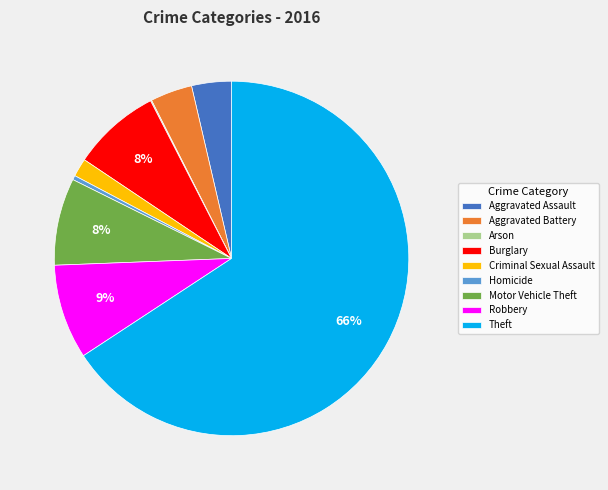

What is the largest slice in the pie chart?

Theft